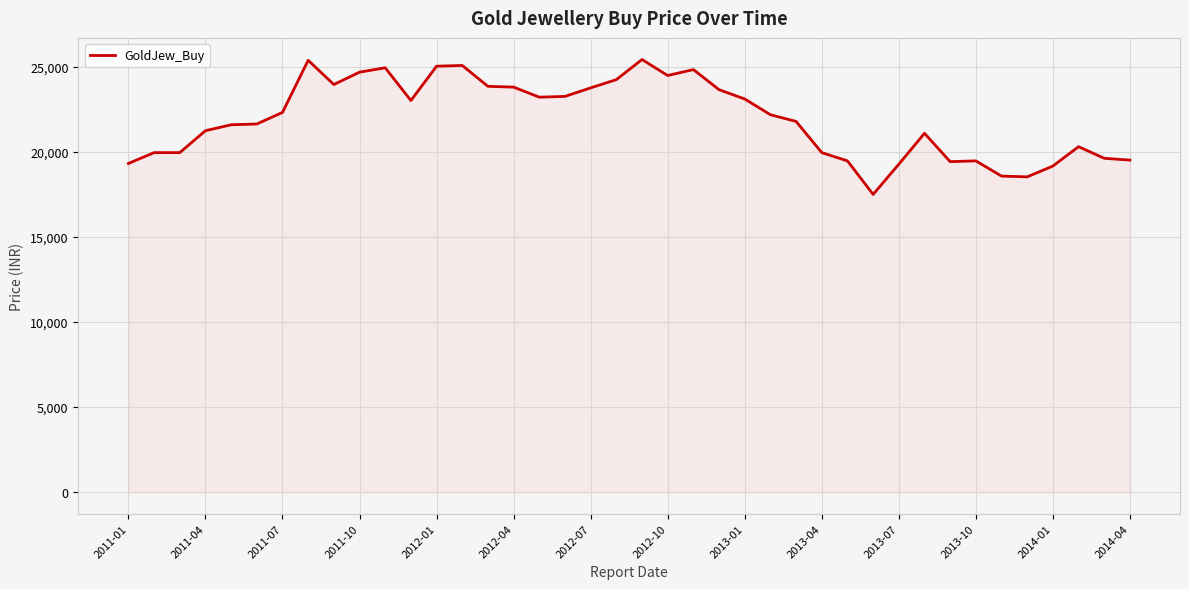

What is the maximum value shown in the chart?

25423.3